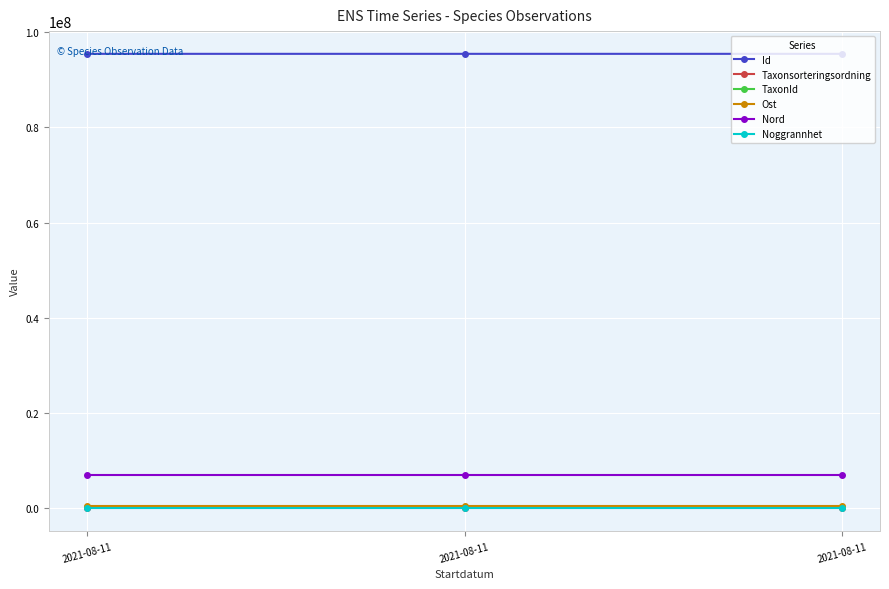

What are all the series names shown in the legend?

Id, Taxonsorteringsordning, TaxonId, Ost, Nord, Noggrannhet